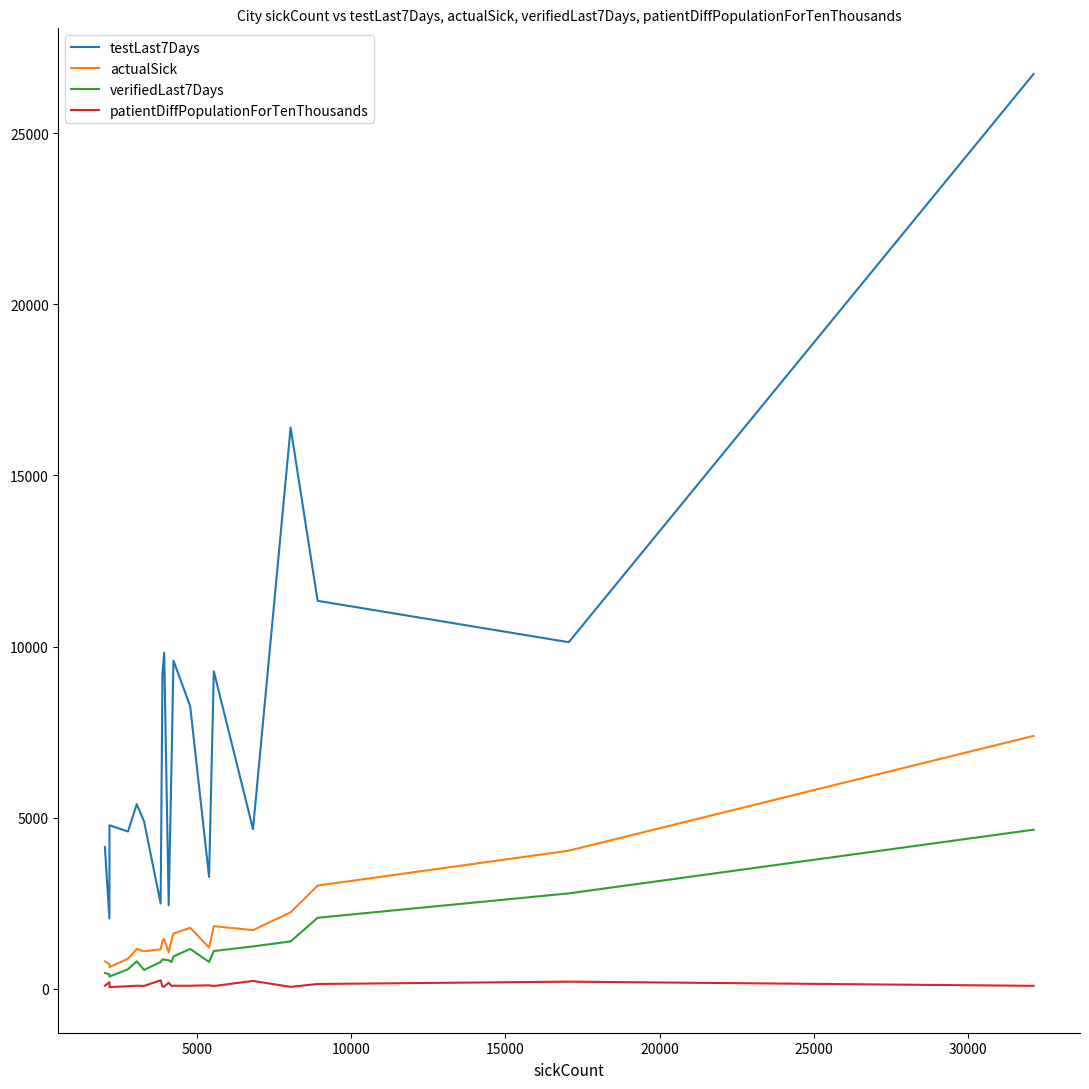

What is the sum of all actualSick values?

36491